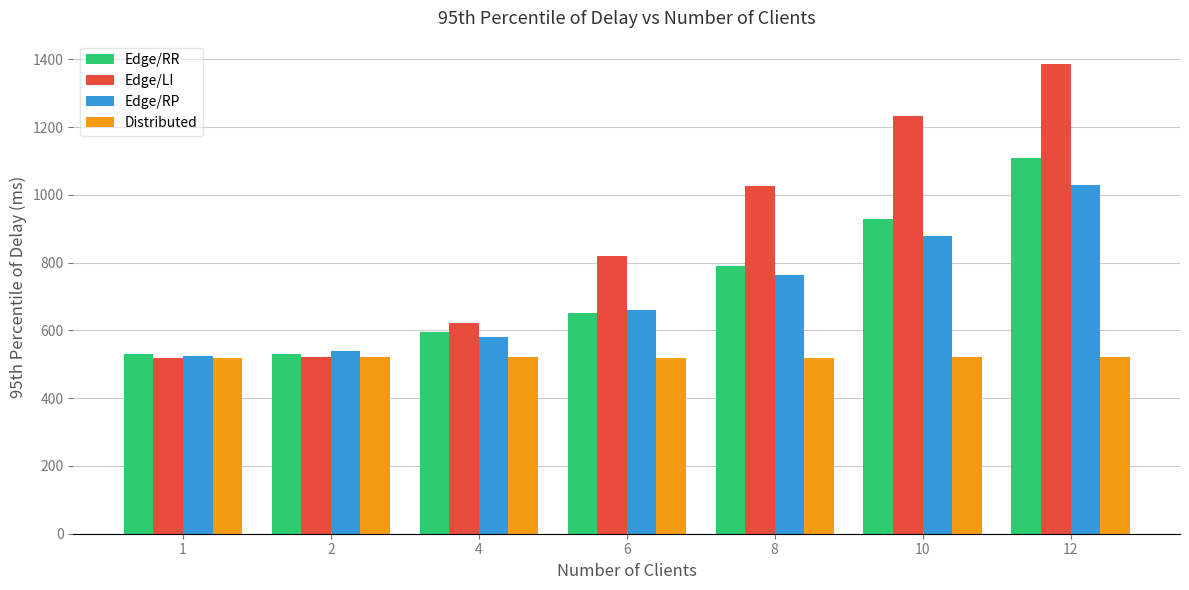

What is the smallest value displayed?

517.6